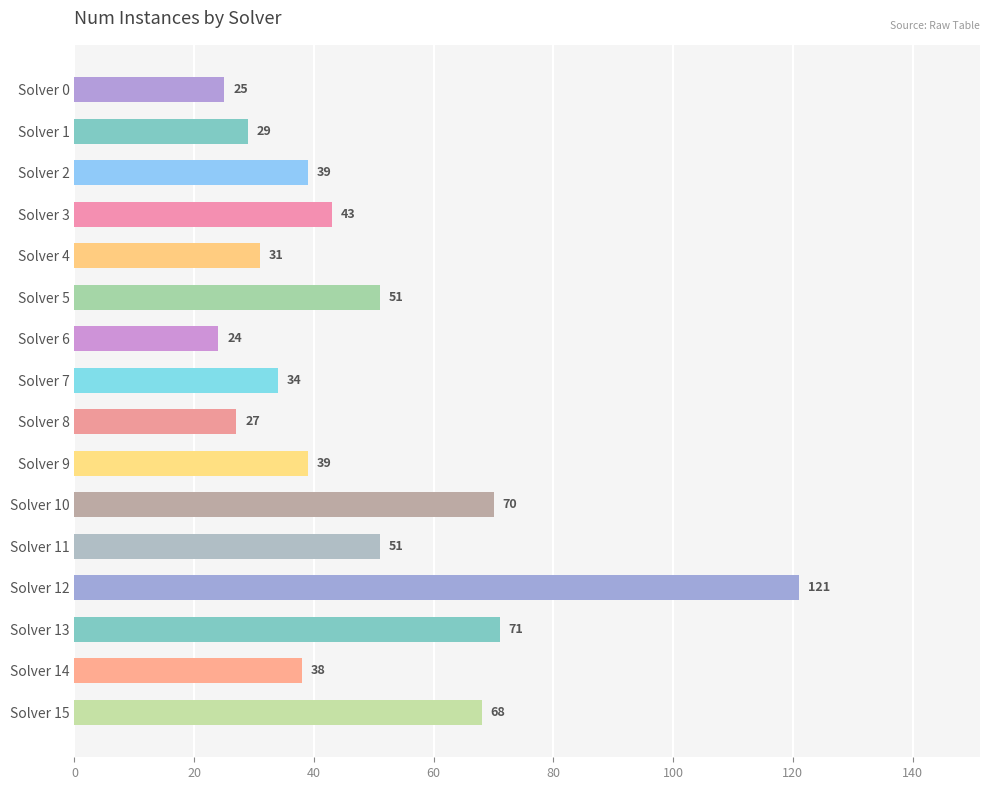

What is the difference between the values at Solver 6 and Solver 3?

19